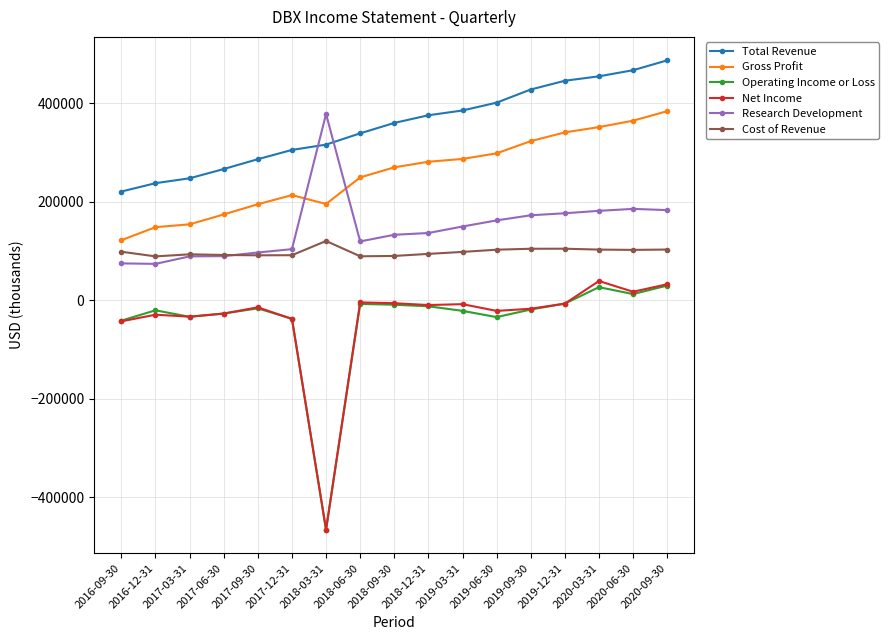

How many data points does each series have?

17